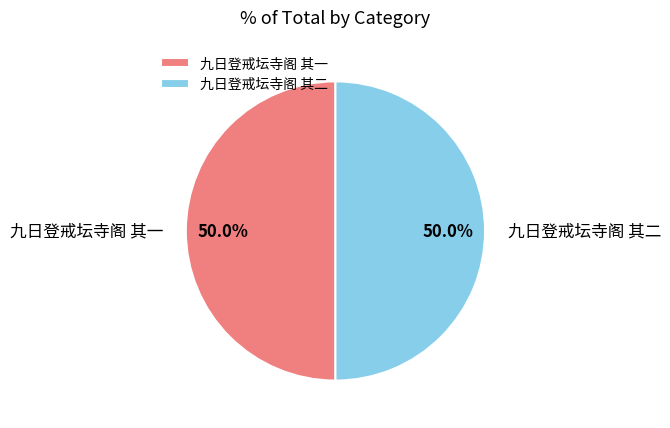

The 九日登戒坛寺阁 其二 slice represents 36% of the pie. True or false?

False